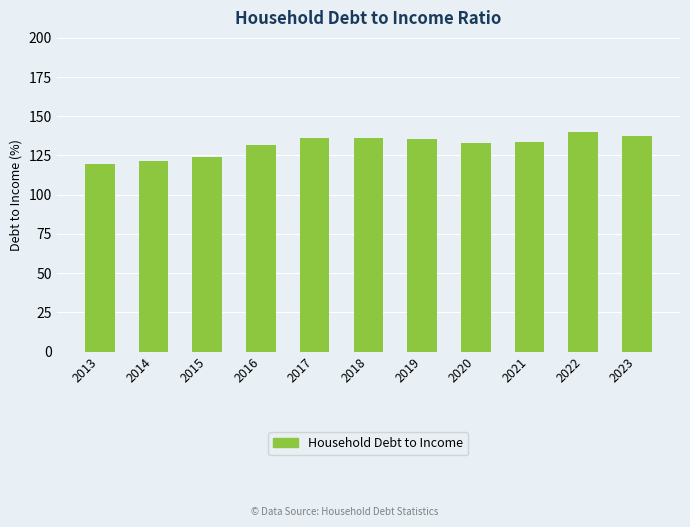

What is the approximate value at 2017?

135.9